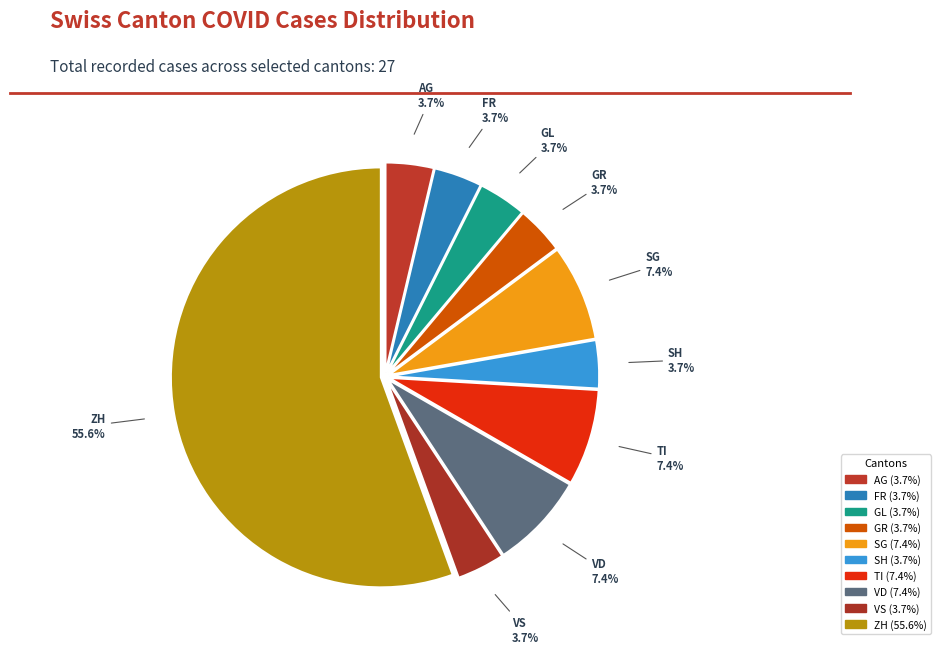

Which slice is the largest?

ZH